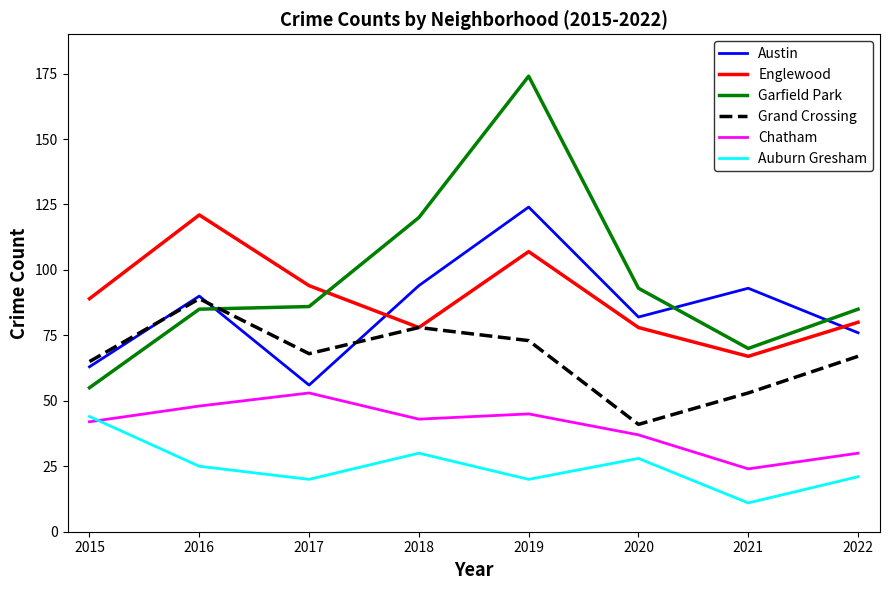

Which series has the largest range (max minus min)?

Garfield Park